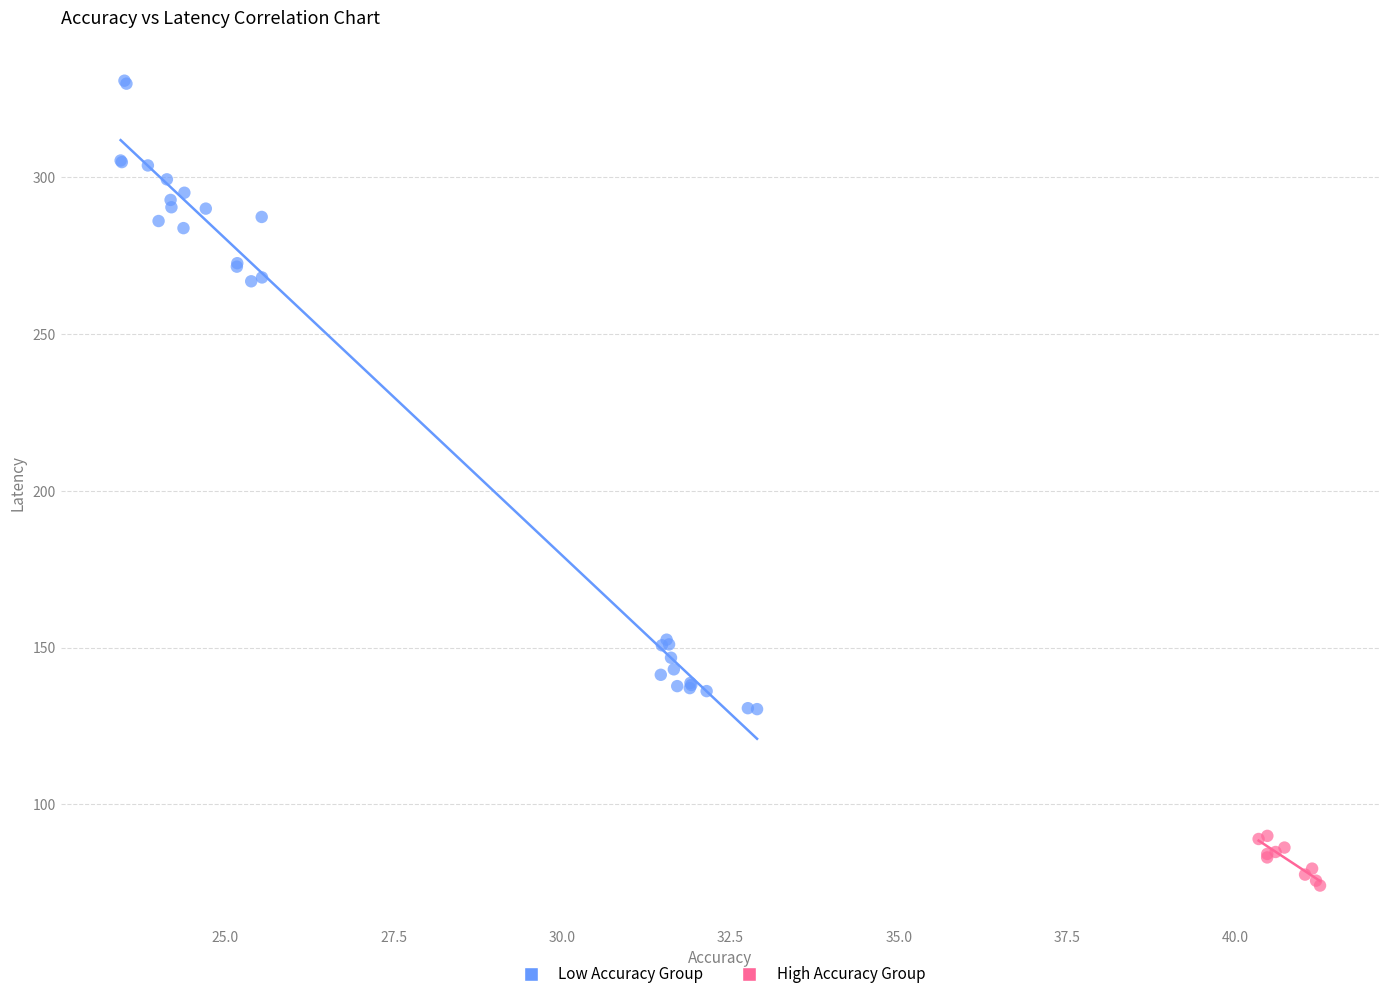

Which series reaches the minimum Y coordinate?

High Accuracy Group